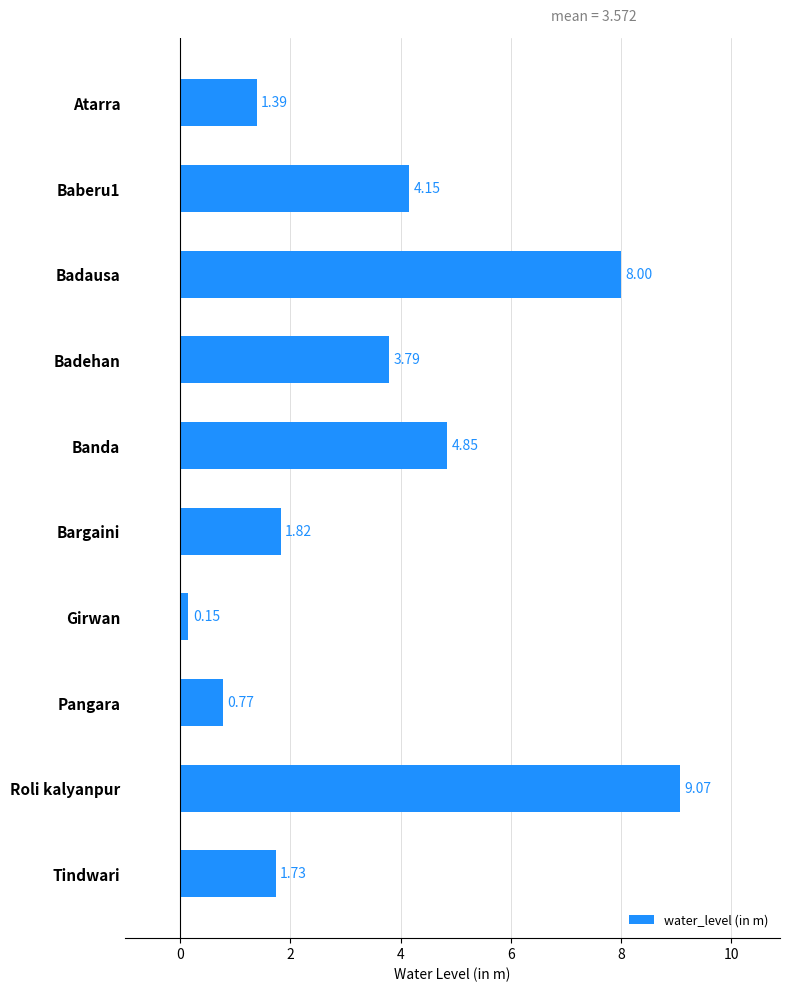

At which category does the chart reach its minimum across all series?

Girwan